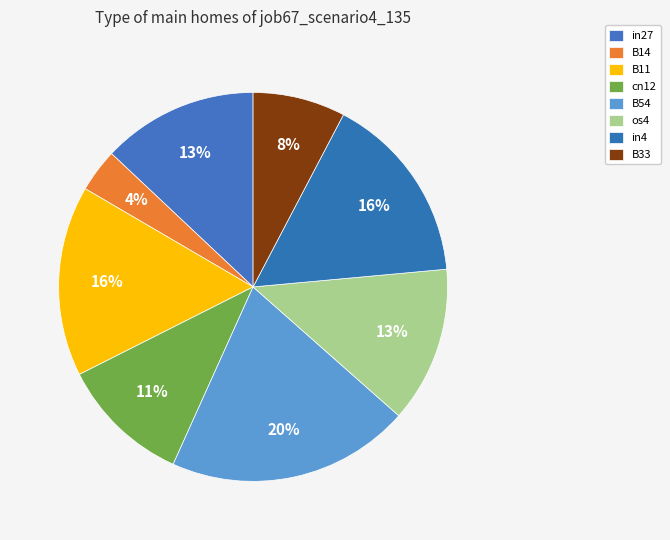

Is B11 the majority of the pie?

No